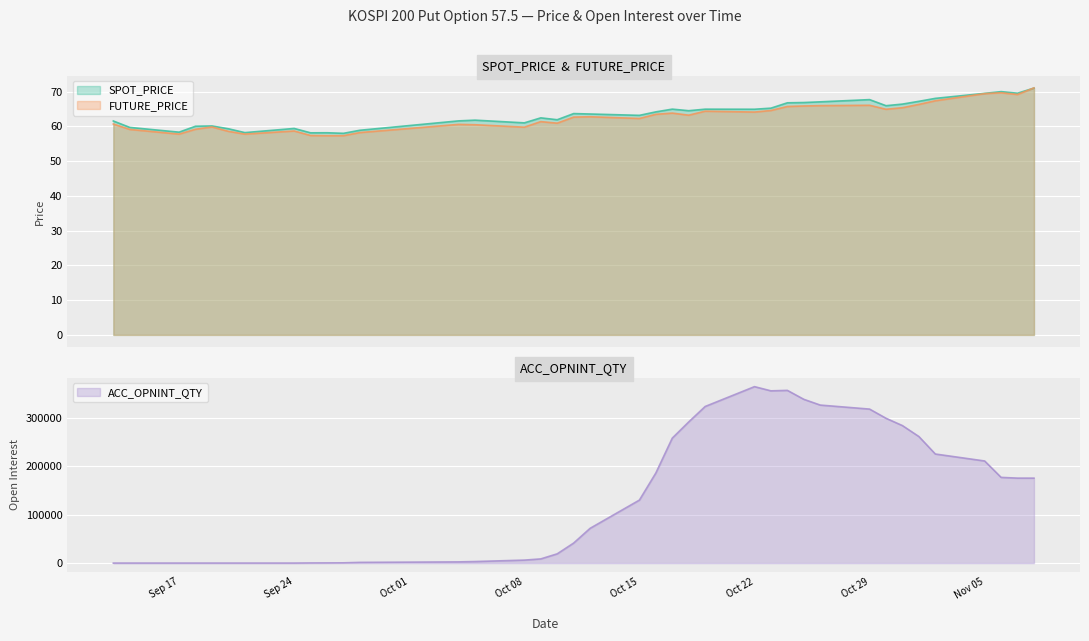

What is the highest value of the ACC_OPNINT_QTY series?

364918